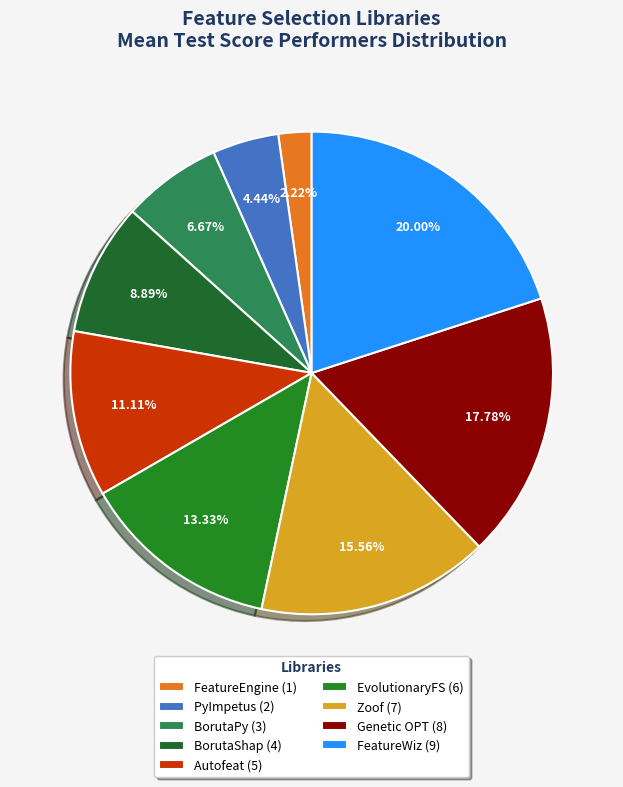

What percentage is the FeatureWiz slice, to the nearest percent?

20%